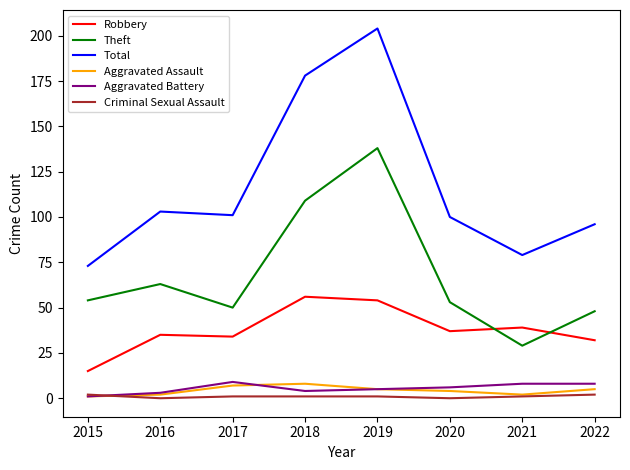

How many values in the Aggravated Battery series are below 6?

4